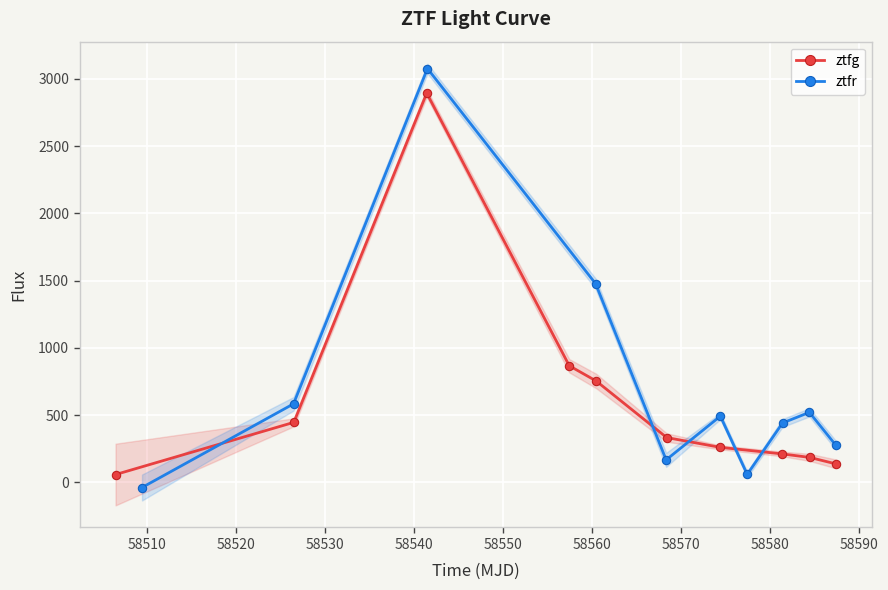

What is the value of the ztfg point at the 6th from the left?

333.3